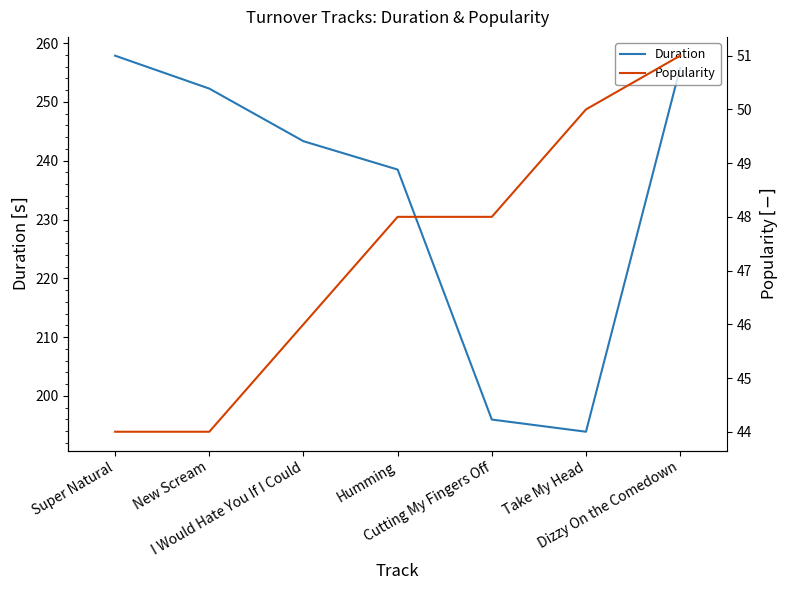

What is the sum of all Duration values?

1637.6